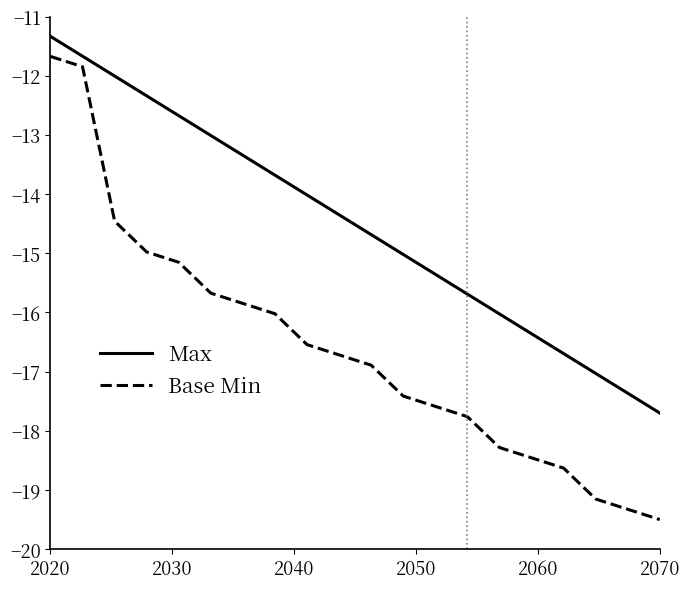

What is the minimum value shown in the chart?

-19.5